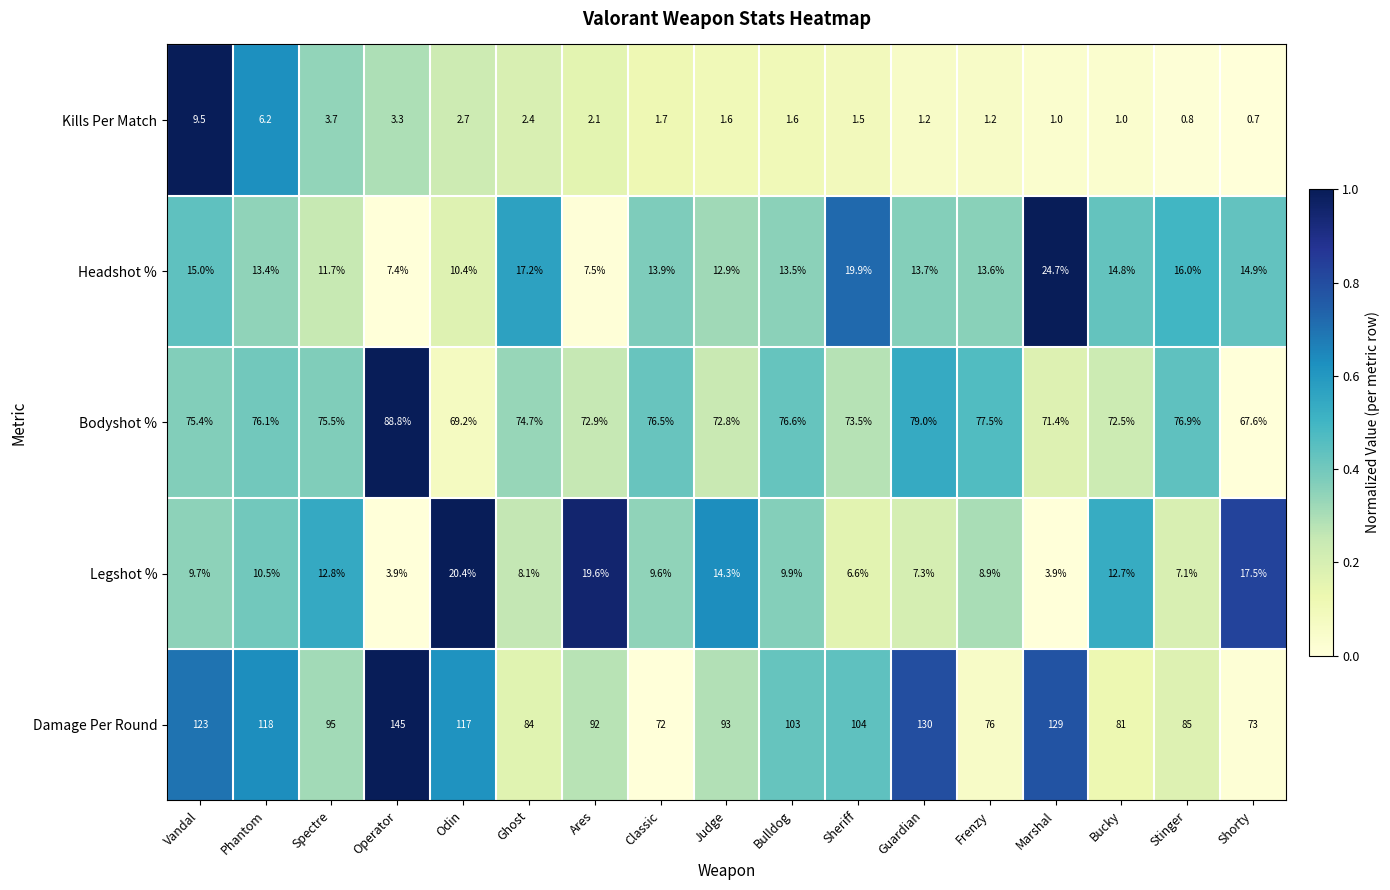

What is the total value across all series at Ghost?

186.4